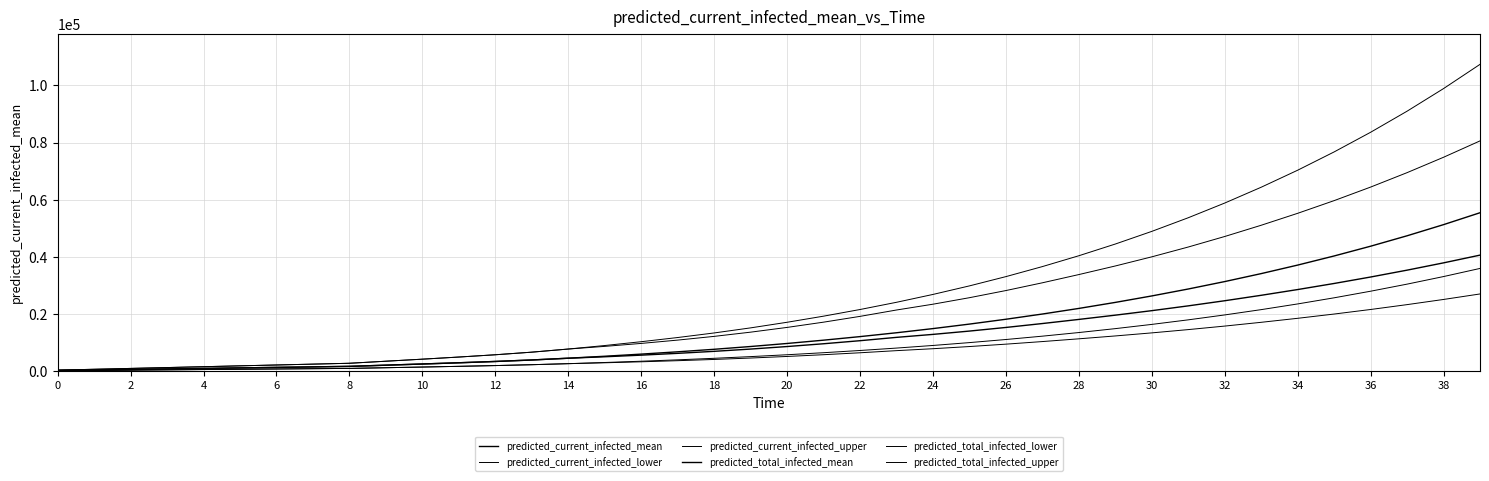

At how many categories does at least one series exceed 97756?

2